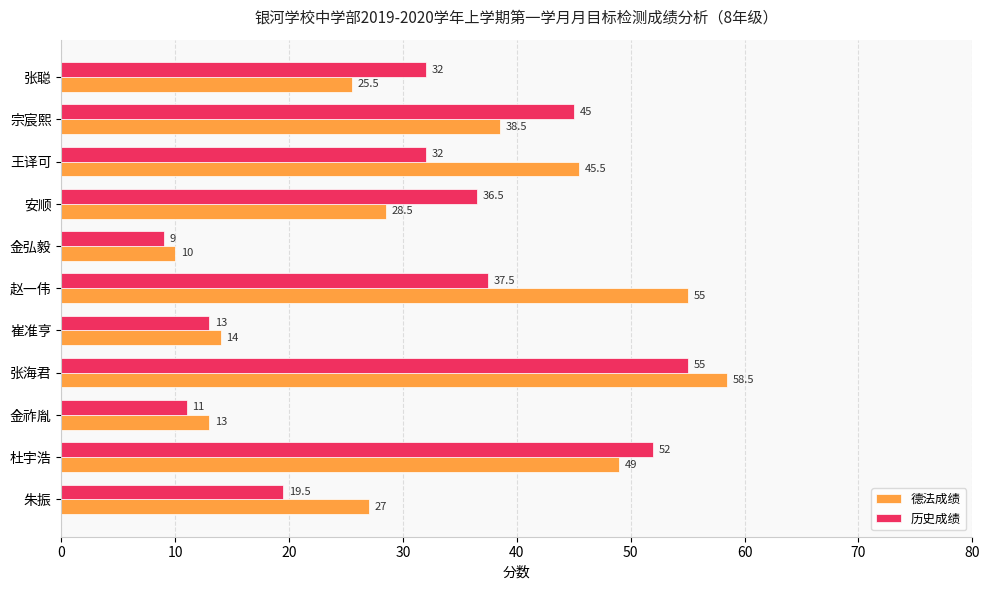

At which label does 历史成绩 reach its minimum?

金弘毅